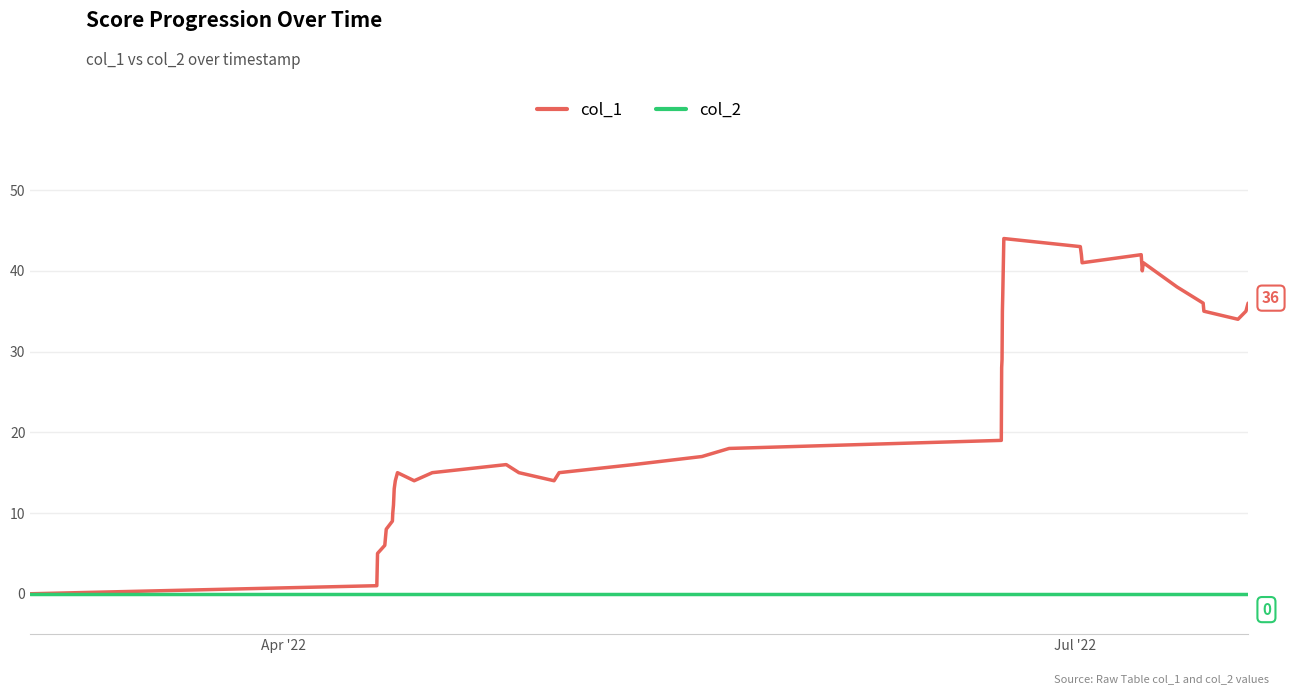

Which series has the largest total across all categories?

col_1